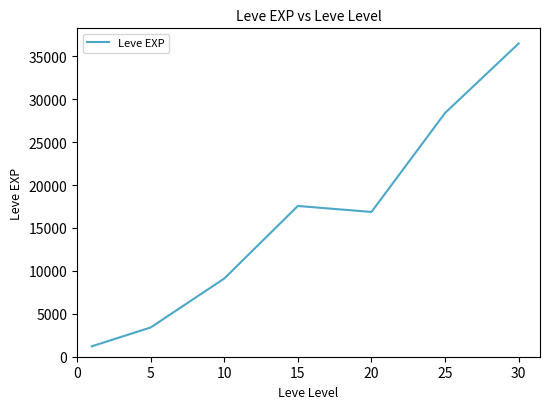

True or false: there are more than 2 points higher than both neighbors.

False